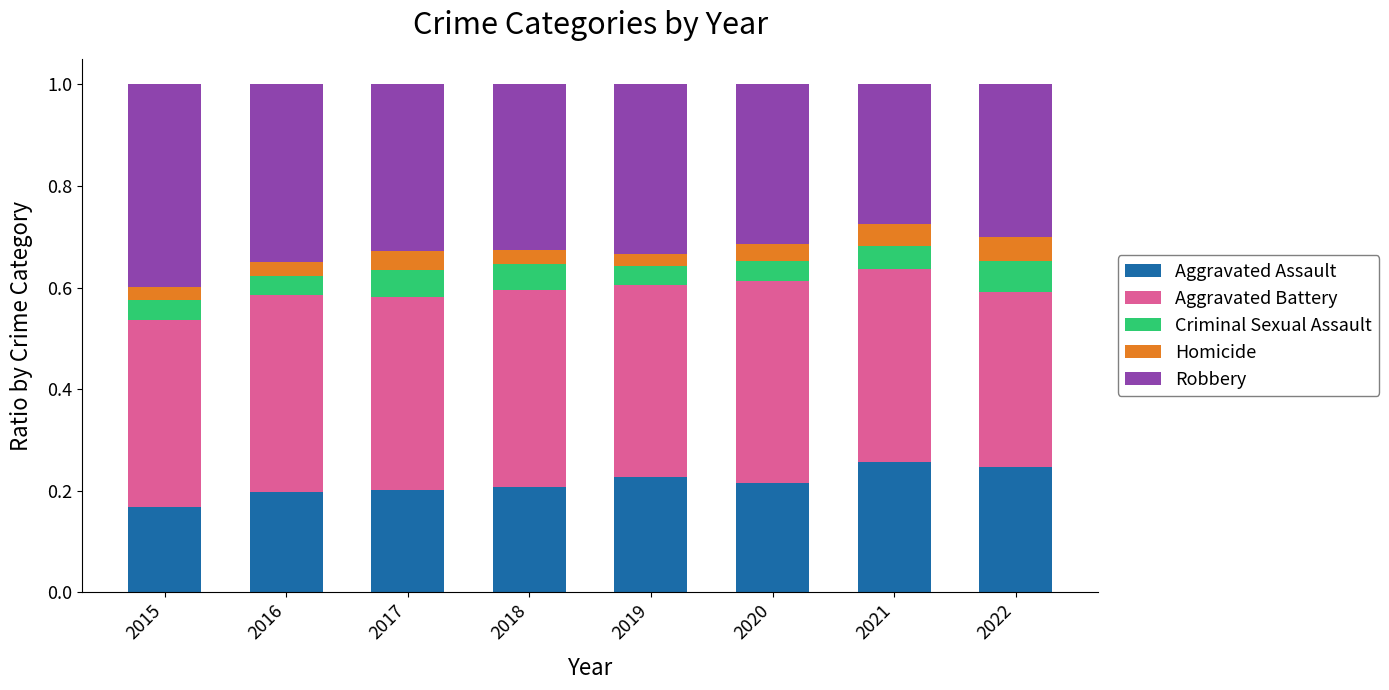

What is the total value across all series at 2018?

1.0